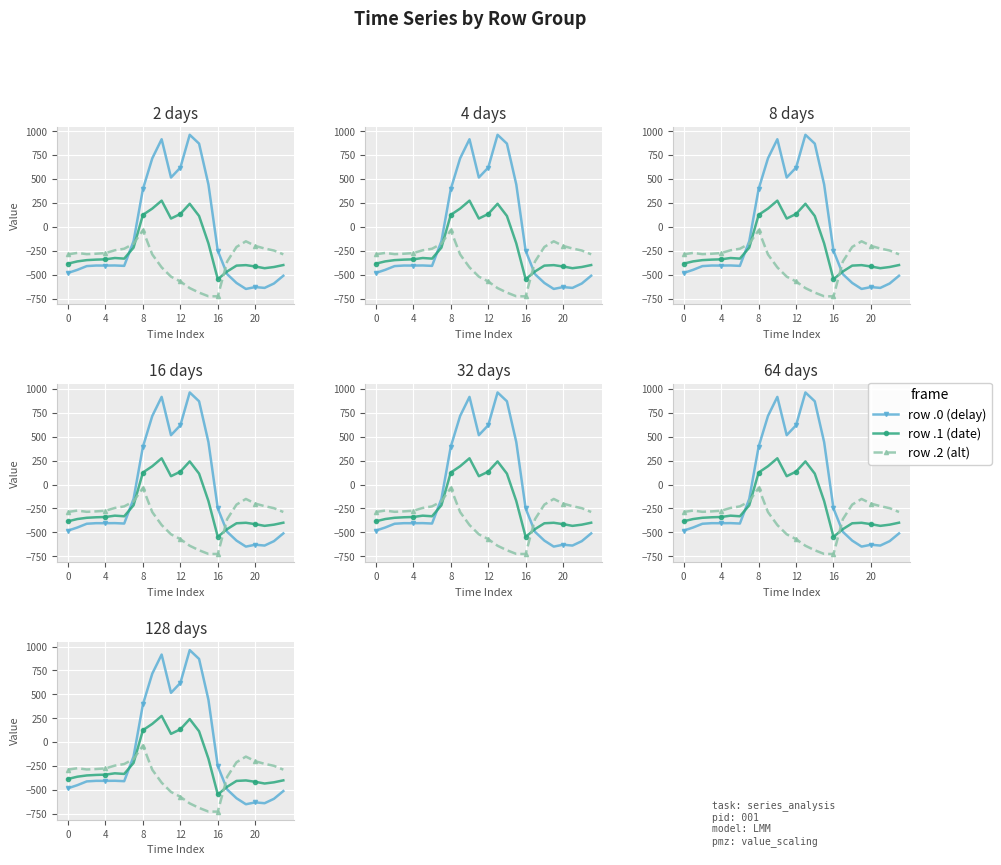

How many values in row .0 (delay) are above zero?

8